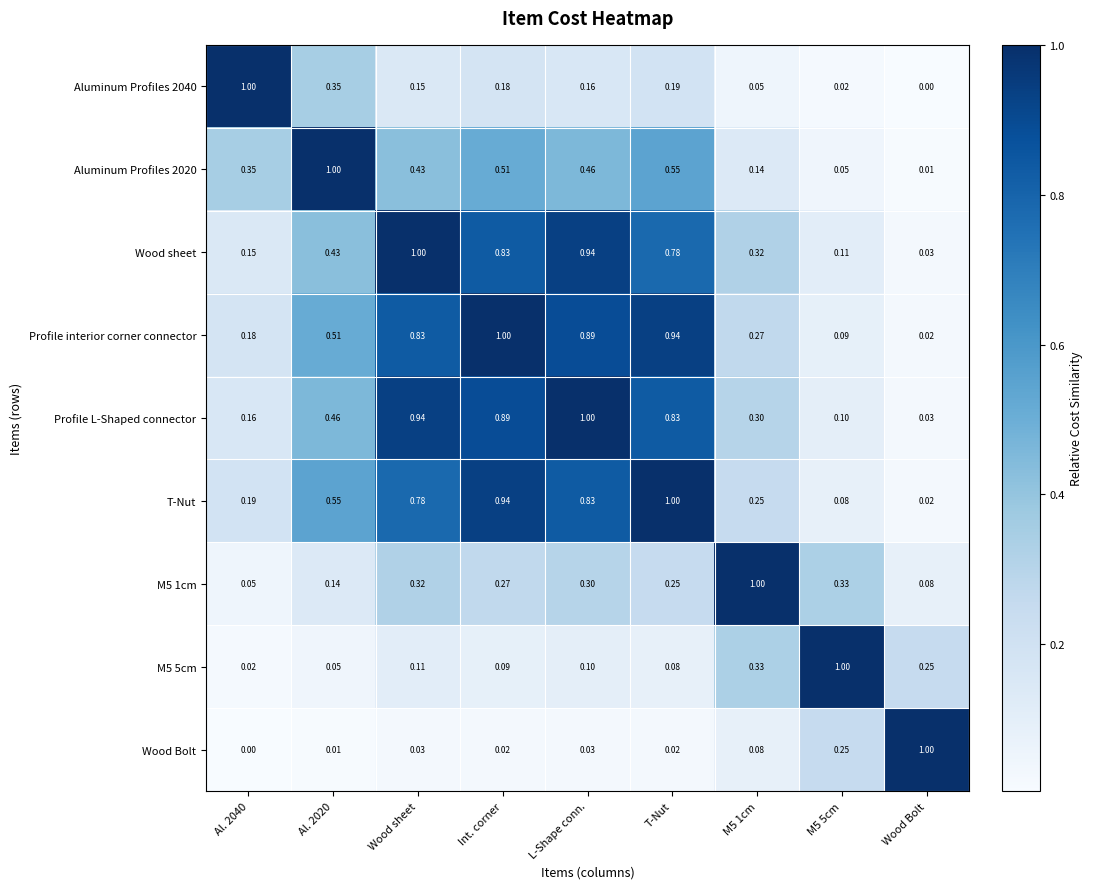

Which series has the largest total across all categories?

Profile interior corner connector